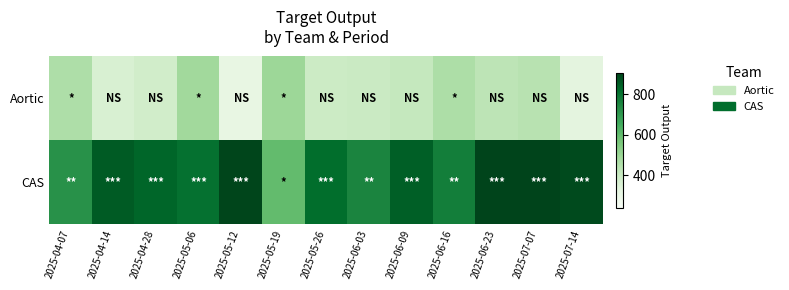

Between 2025-04-14 and 2025-05-06, which series saw the biggest shift?

Aortic